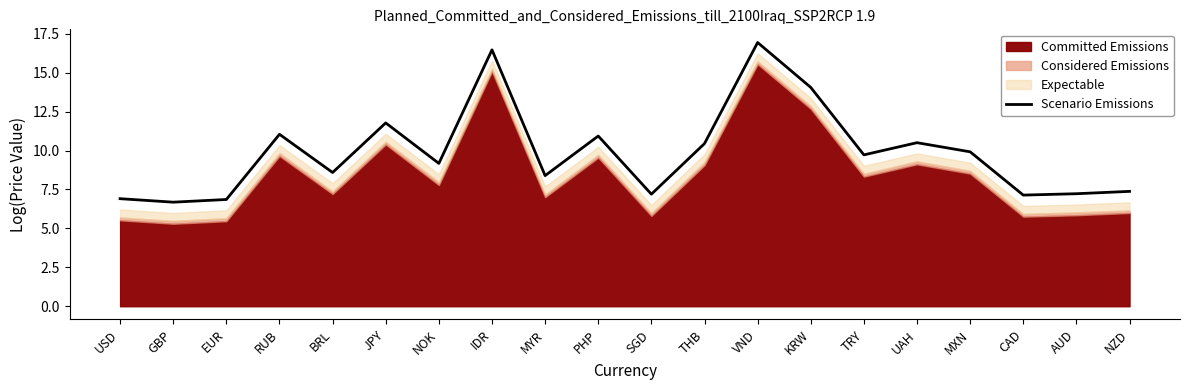

What is the smallest value displayed?

6.7